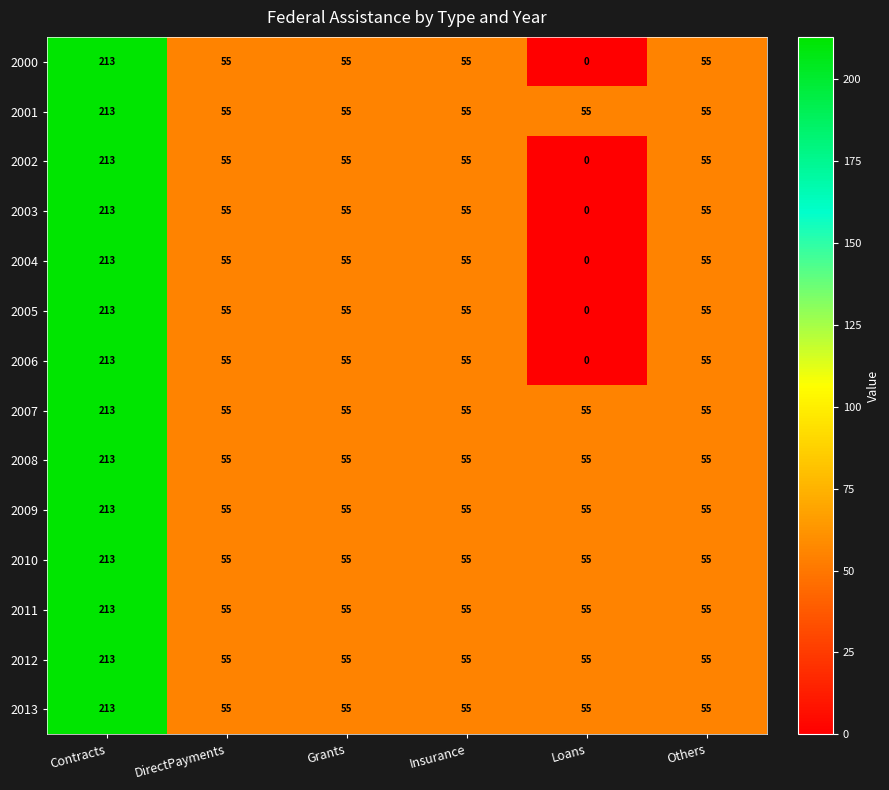

The 2005 series shows 138 at Contracts. True or false?

False